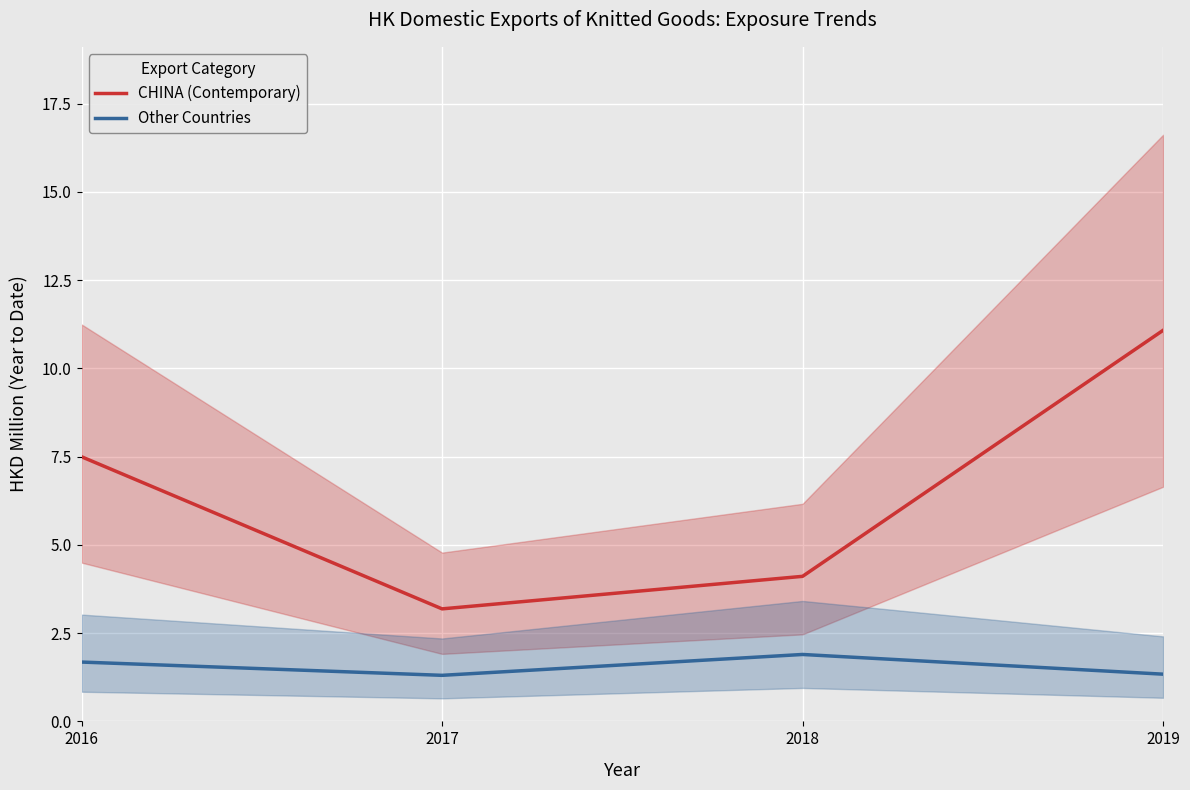

What is the difference between the Other Countries values at 2018 and 2016?

0.2